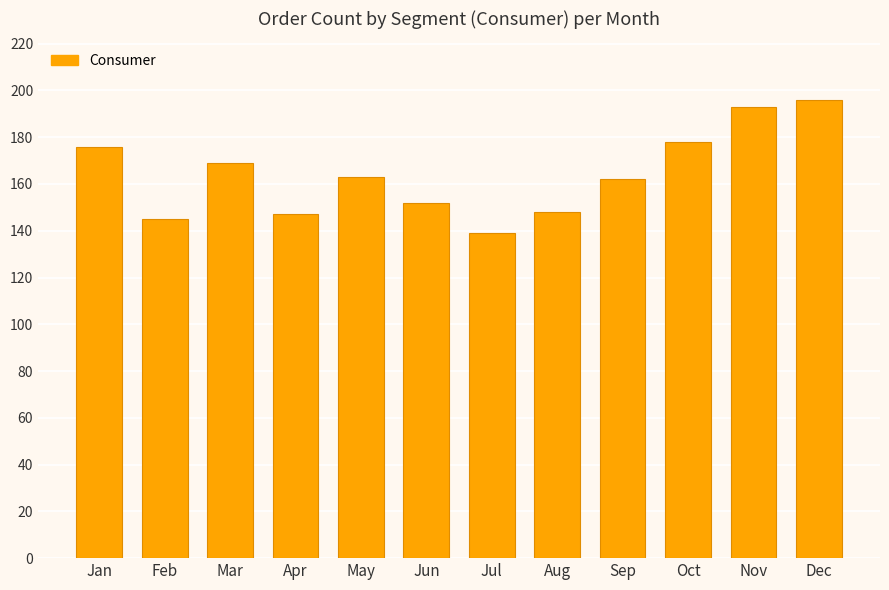

What is the difference between the values at Apr and Jun?

5